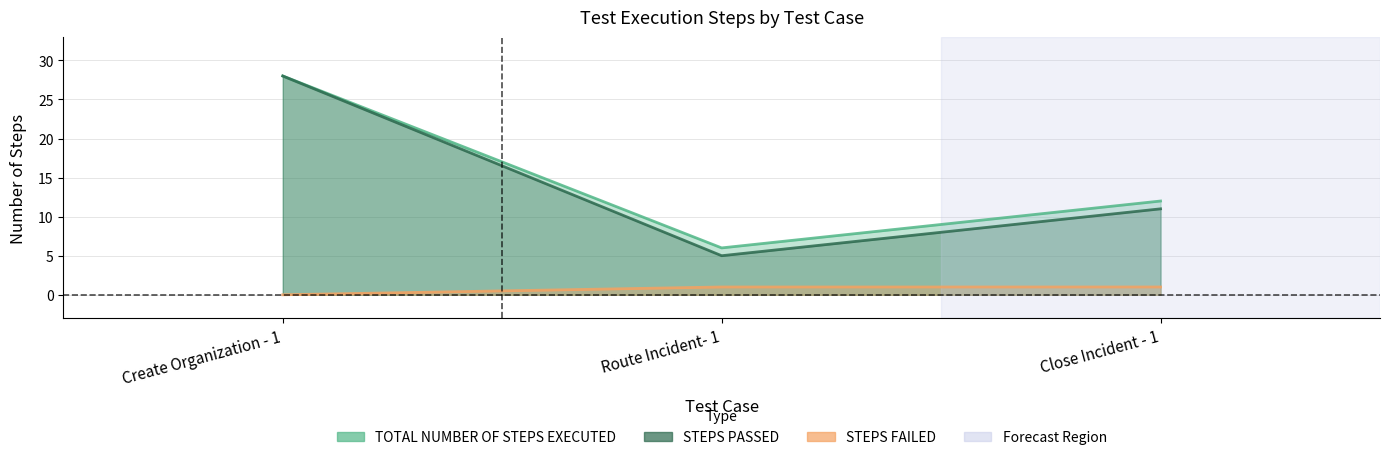

What is the label of the 1st point from the left?

Create Organization - 1